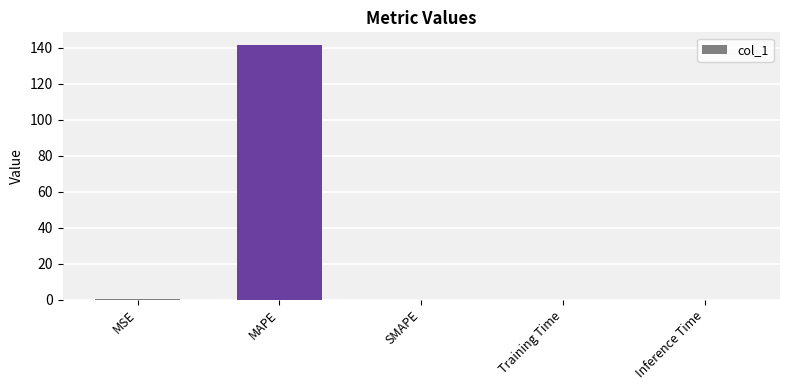

The chart shows a value of 0.0 at Inference Time. True or false?

True